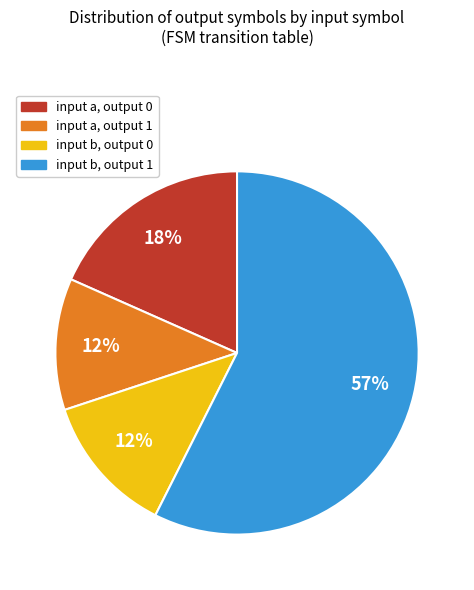

To the nearest percent, what is the combined percentage of input b, output 0 and input b, output 1?

70%